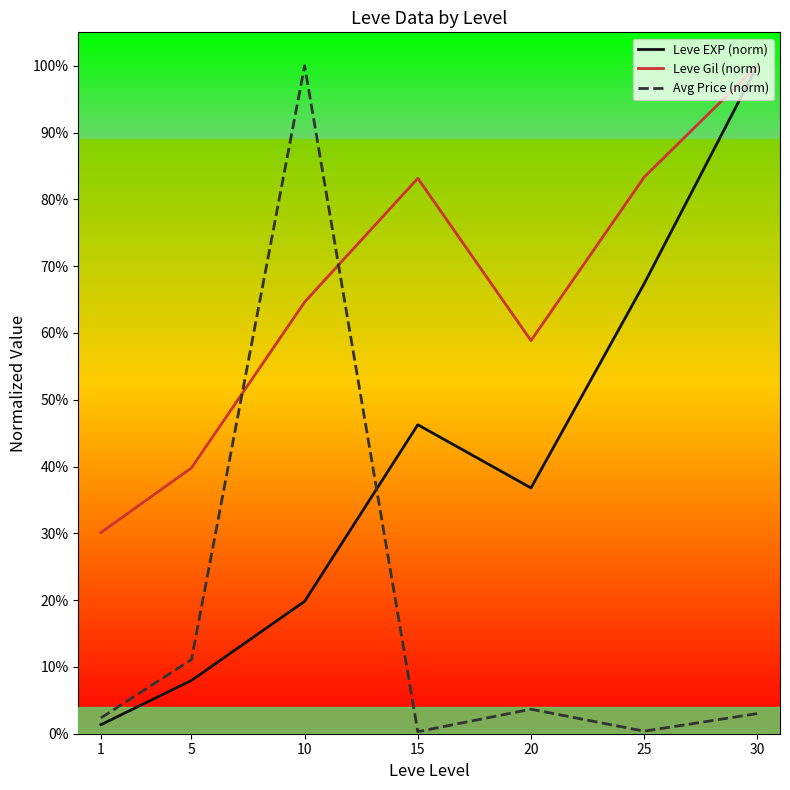

Where is Avg Price (norm) nearest to the value 0?

15